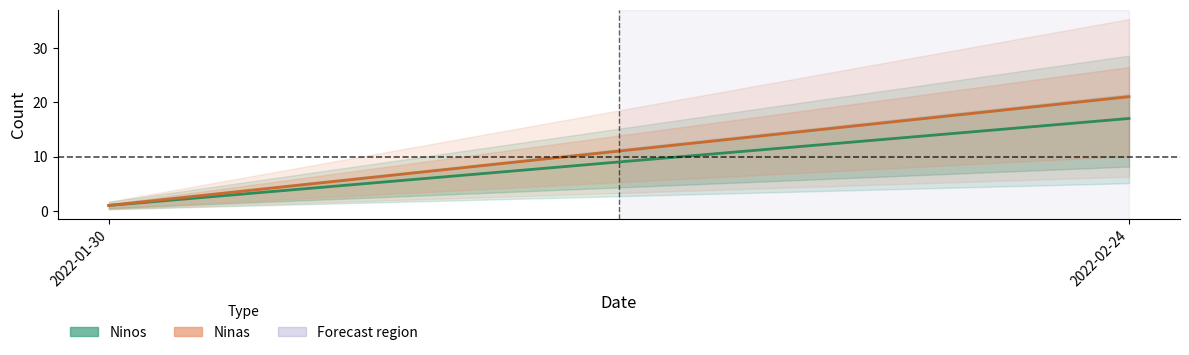

What is the total value across all series at 2022-01-30?

2